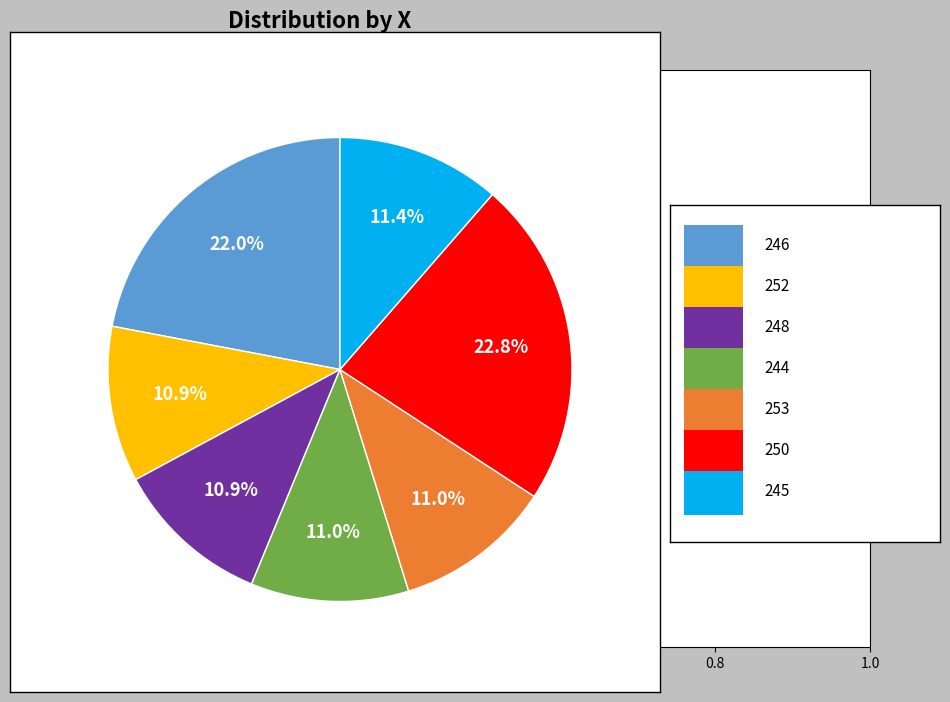

Does any single category account for the majority?

No